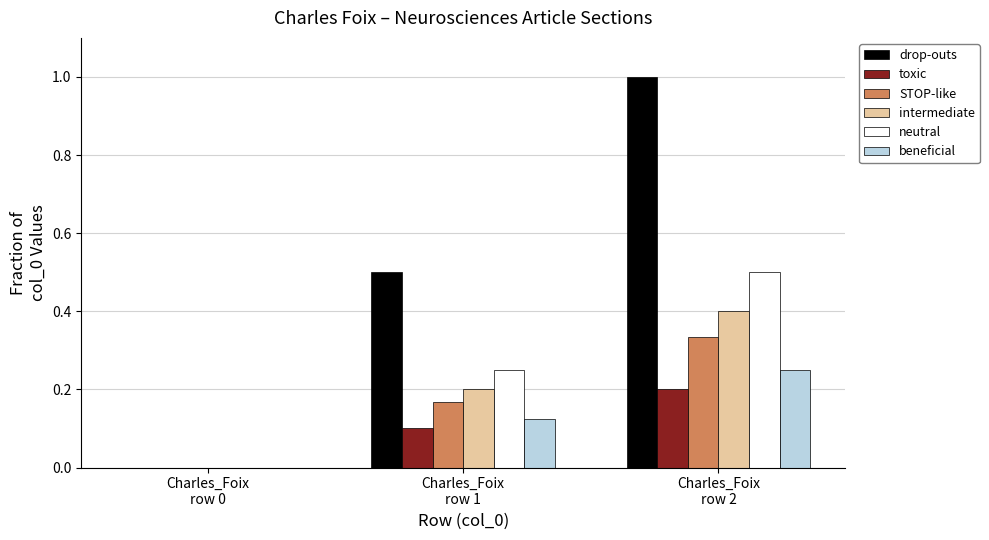

Which series has the largest total across all categories?

drop-outs